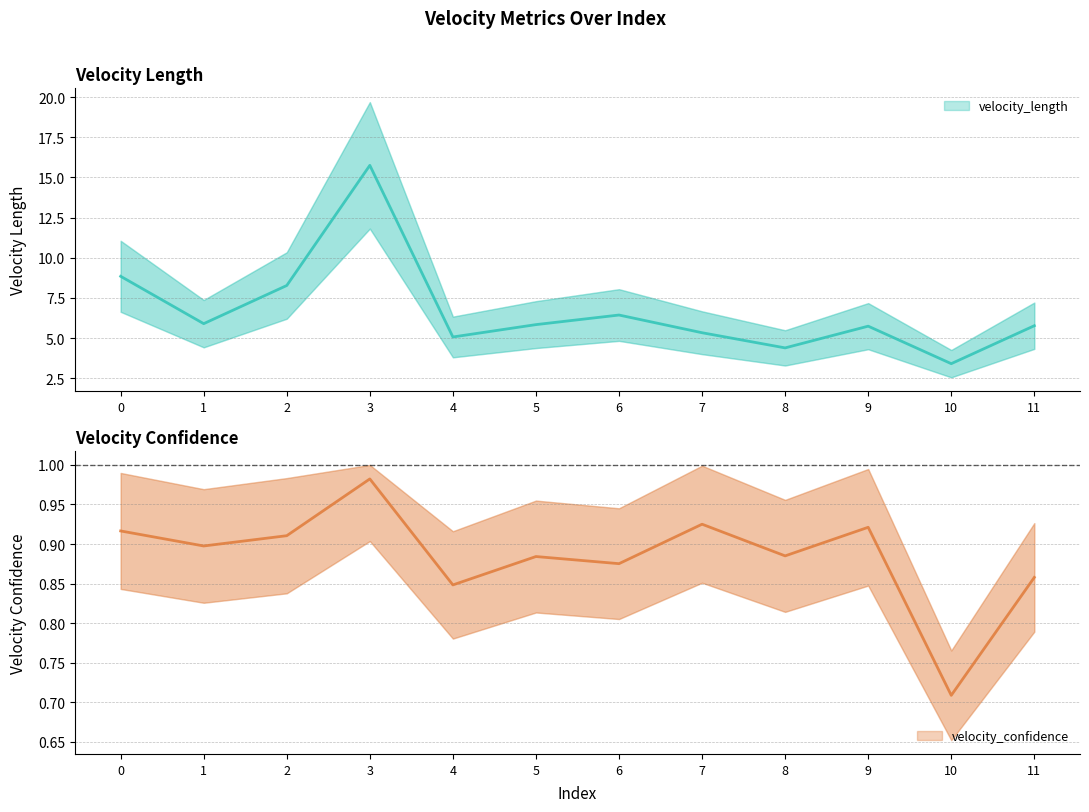

What is the sum of the velocity_confidence values at 7 and 3?

1.9